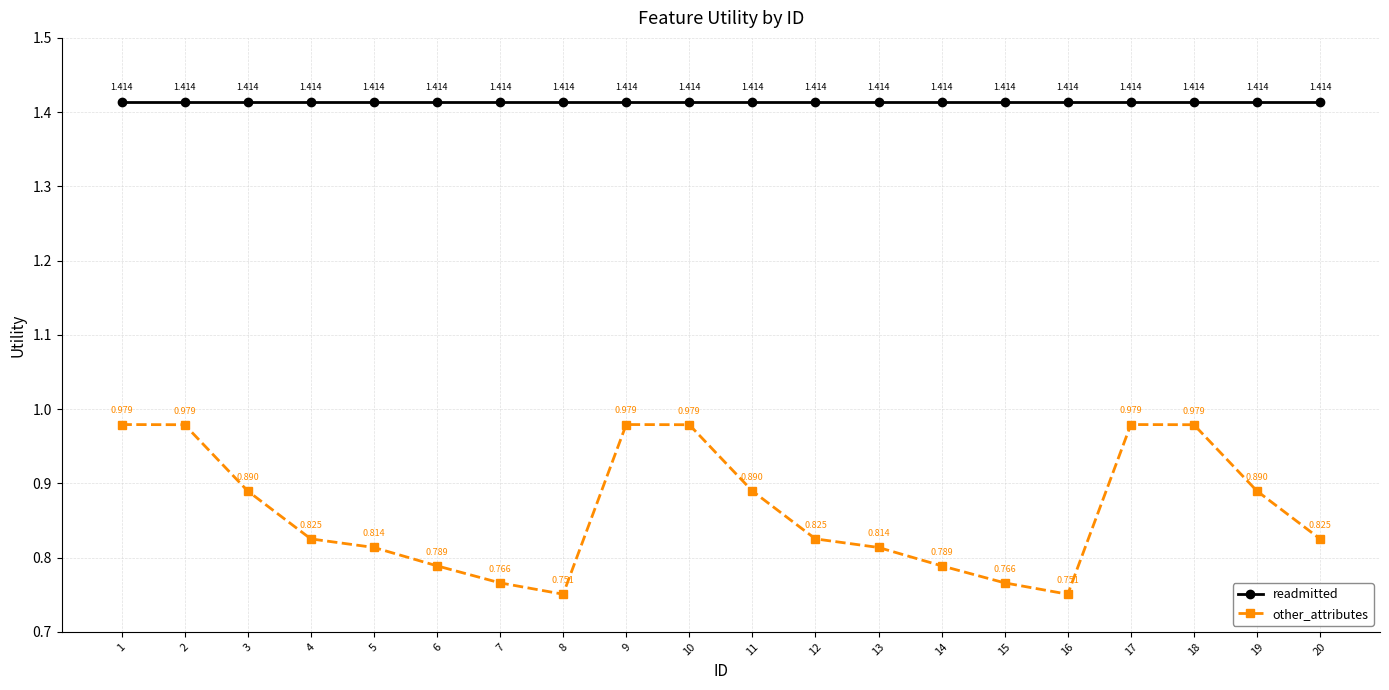

Is the value of other_attributes at 7 greater than the value of readmitted at 8?

No